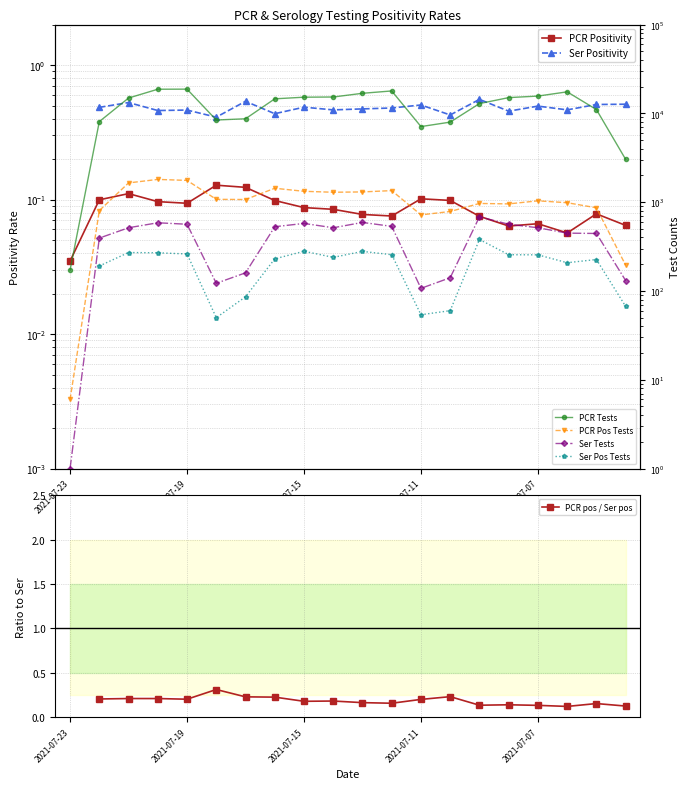

Which category has the highest value across all series?

2021-07-19